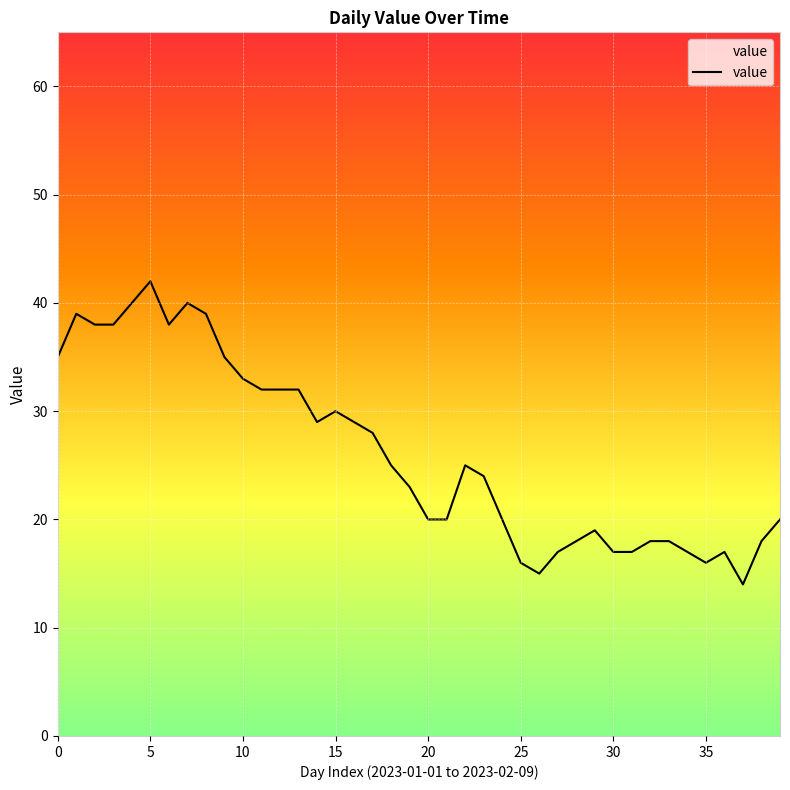

What is the smallest value displayed?

14